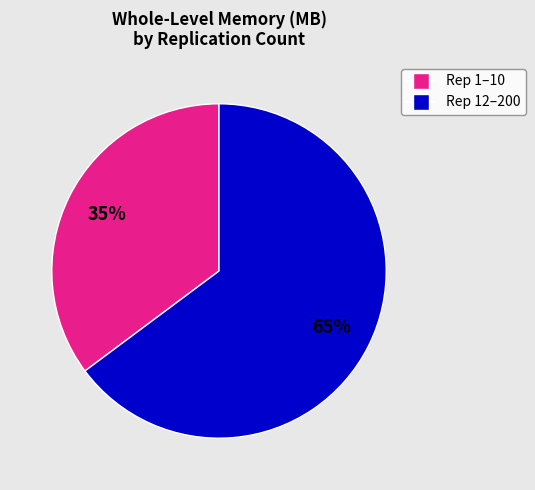

How many slices are in this pie chart?

2